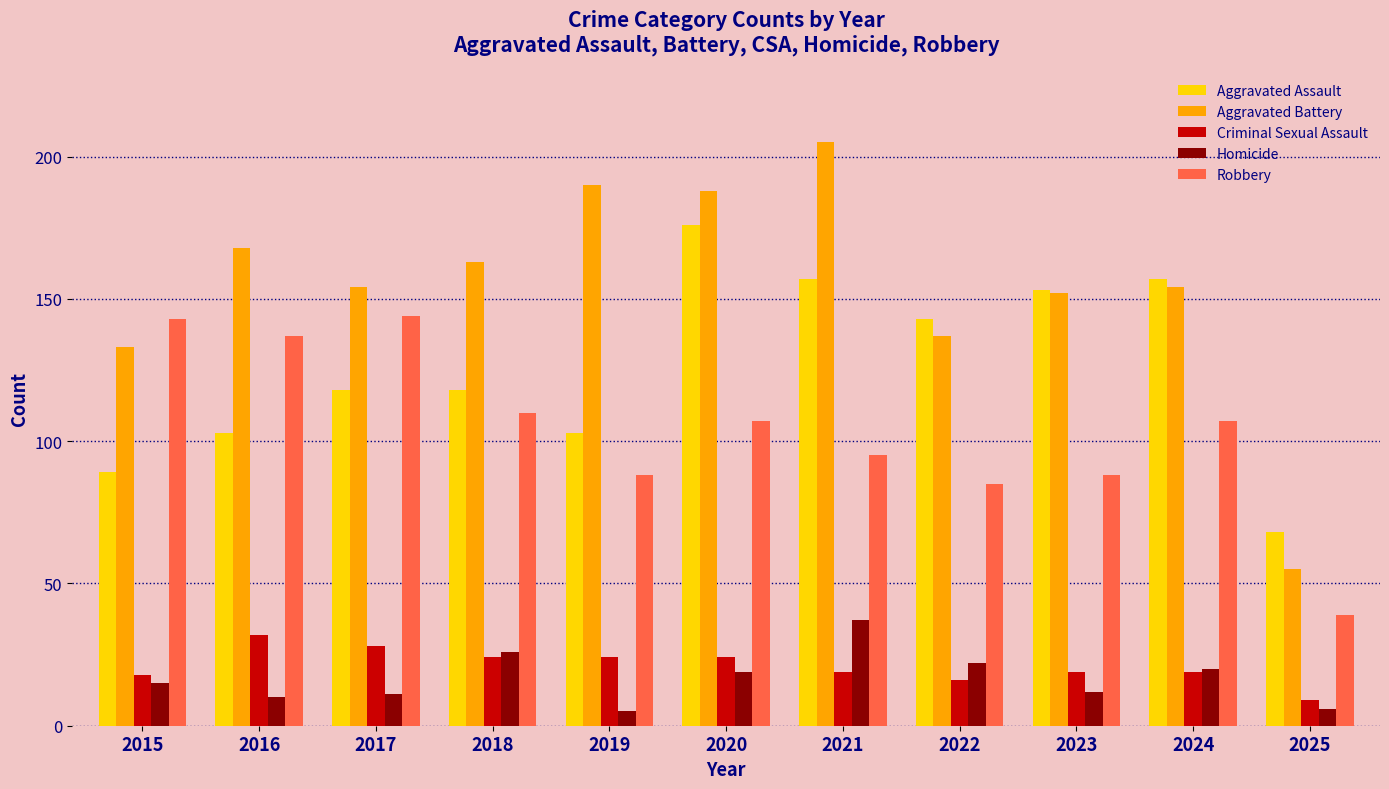

Reading left to right, list all the values displayed in this chart.

Aggravated Assault: 2015=89	2016=103	2017=118	2018=118	2019=103	2020=176	2021=157	2022=143	2023=153	2024=157	2025=68
Aggravated Battery: 2015=133	2016=168	2017=154	2018=163	2019=190	2020=188	2021=205	2022=137	2023=152	2024=154	2025=55
Criminal Sexual Assault: 2015=18	2016=32	2017=28	2018=24	2019=24	2020=24	2021=19	2022=16	2023=19	2024=19	2025=9
Homicide: 2015=15	2016=10	2017=11	2018=26	2019=5	2020=19	2021=37	2022=22	2023=12	2024=20	2025=6
Robbery: 2015=143	2016=137	2017=144	2018=110	2019=88	2020=107	2021=95	2022=85	2023=88	2024=107	2025=39